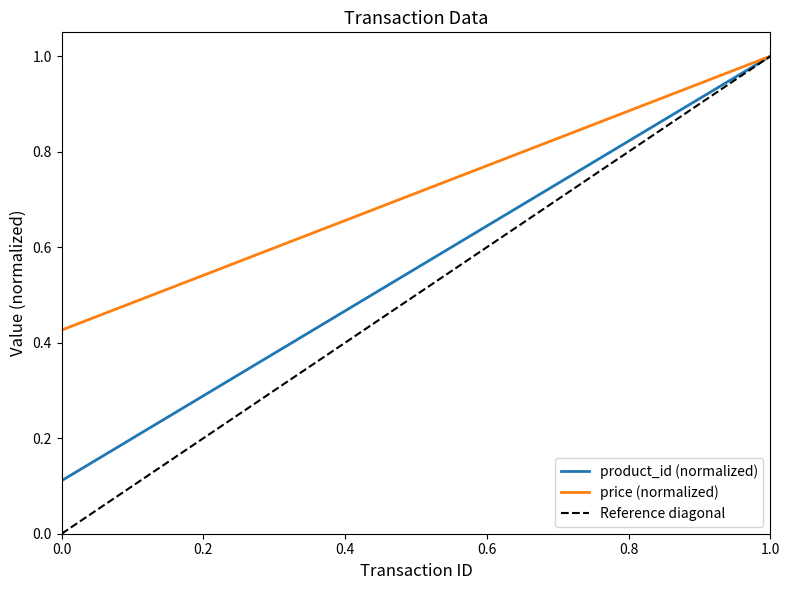

Is it true that product_id (normalized) equals 1.0 at 1.0?

True